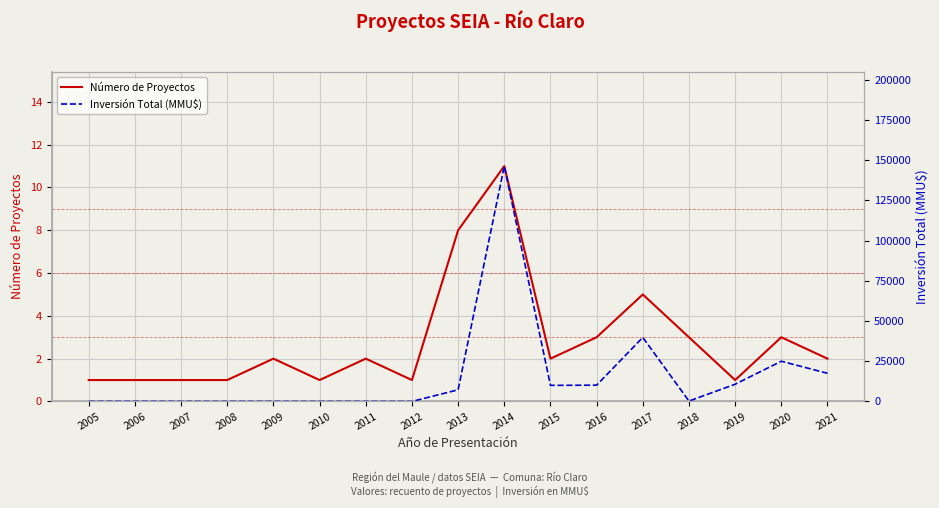

Reading left to right, transcribe all the data shown in this chart.

Número de Proyectos: 1	1	1	1	2	1	2	1	8	11	2	3	5	3	1	3	2
Inversión Total (MMU$): 21	21	0	0	0	0	0	0	7240	146361	10000	10120	39817	240	10700	25000	17500